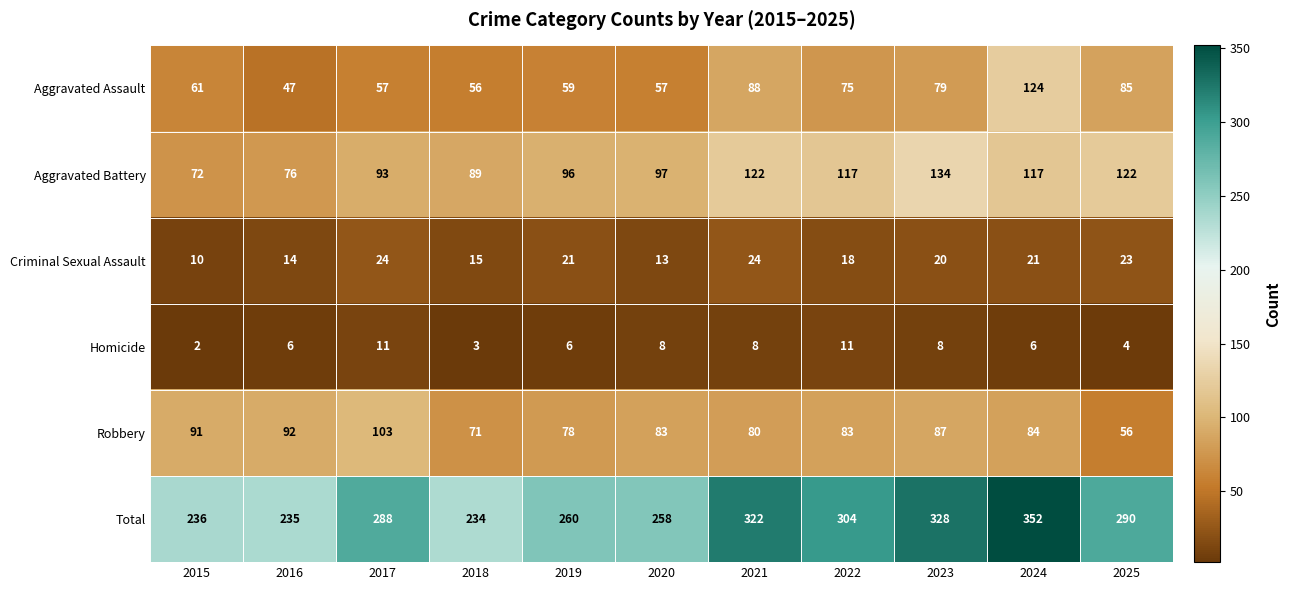

True or false: Homicide has a value of 4 at 2025.

True